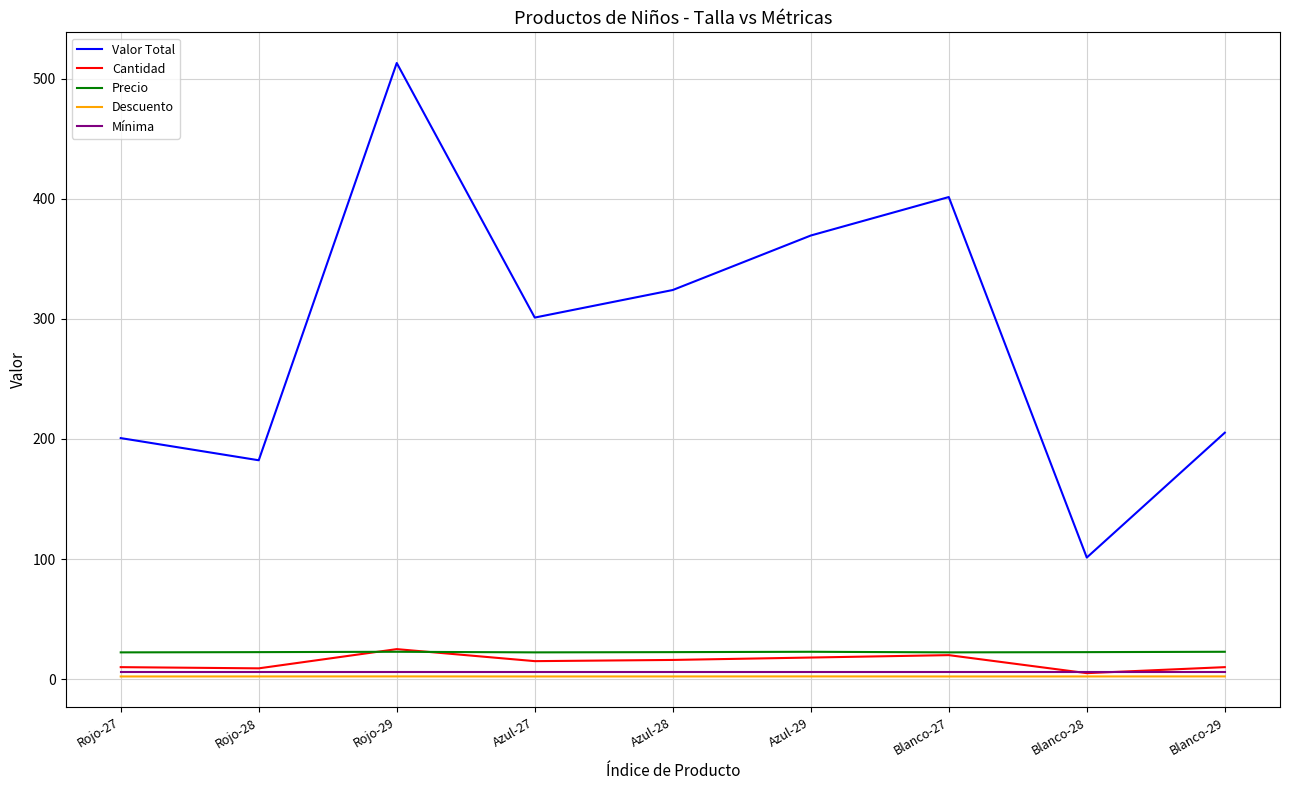

True or false: Valor Total and Mínima cross at least once.

False